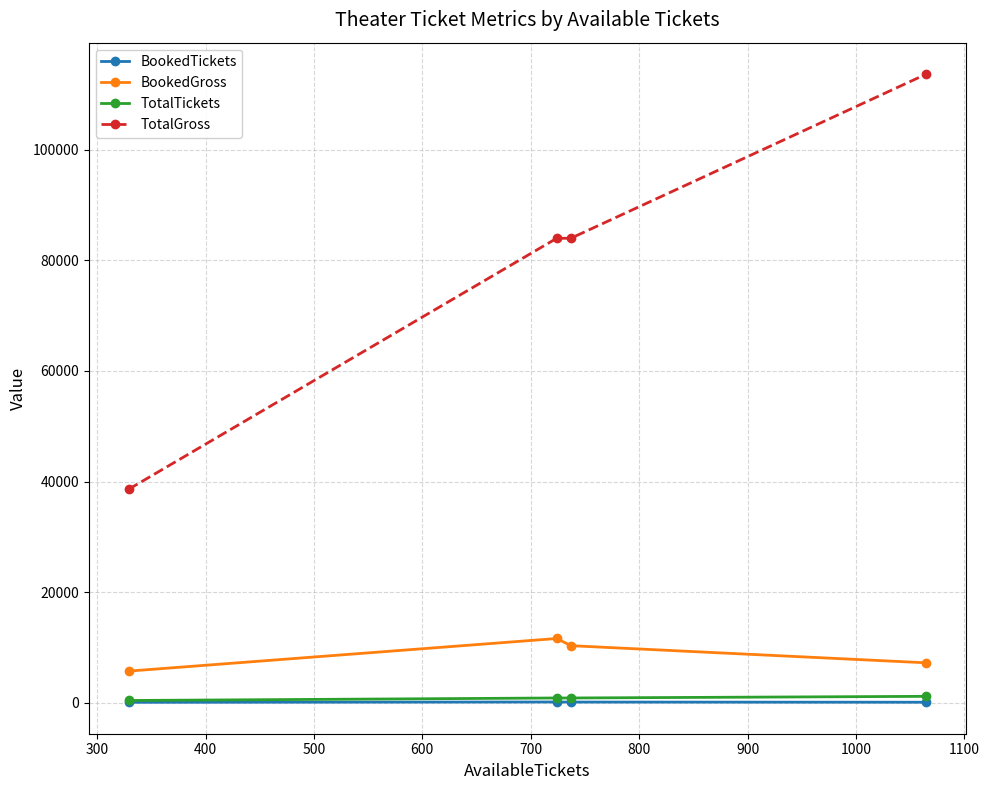

True or false: TotalGross and BookedTickets cross at least once.

False